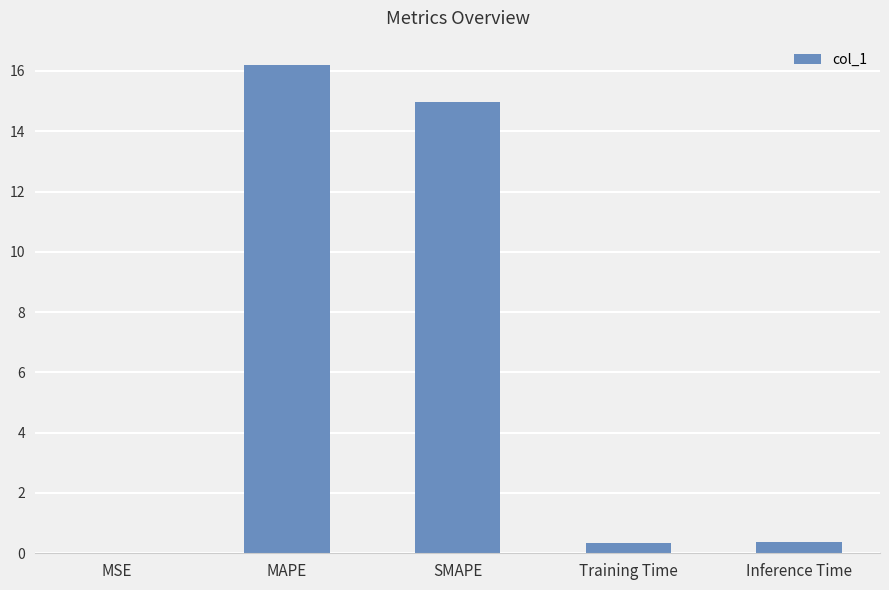

What is the maximum value shown in the chart?

16.2